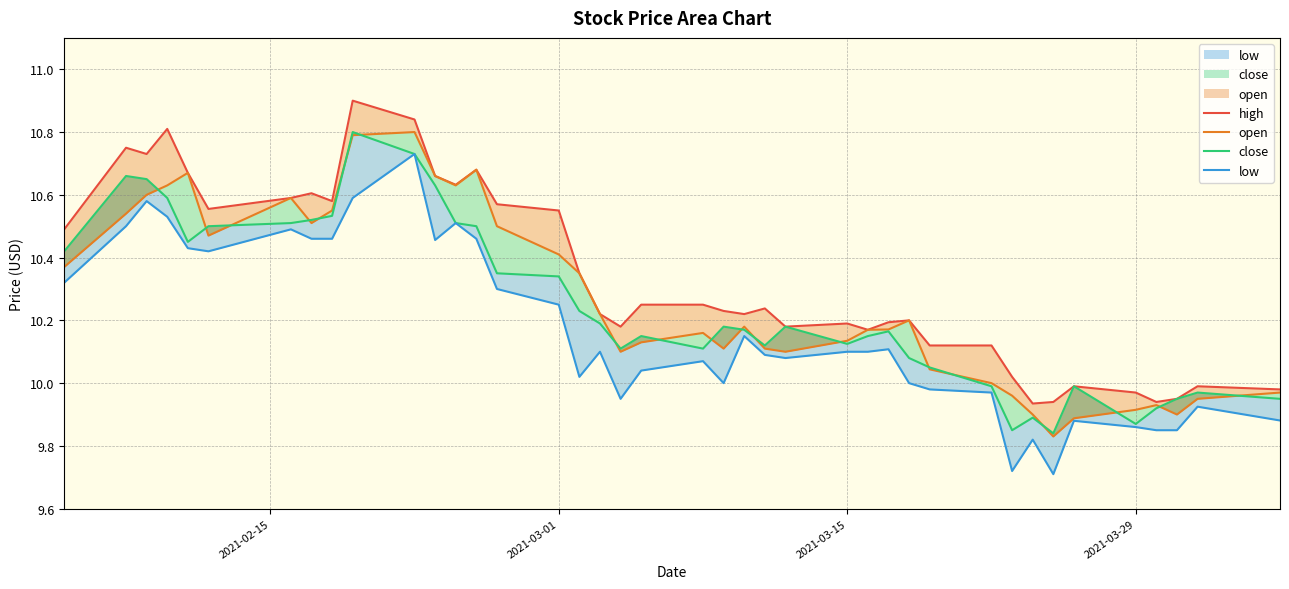

What is the difference between the maximum and minimum values in the open series?

1.0